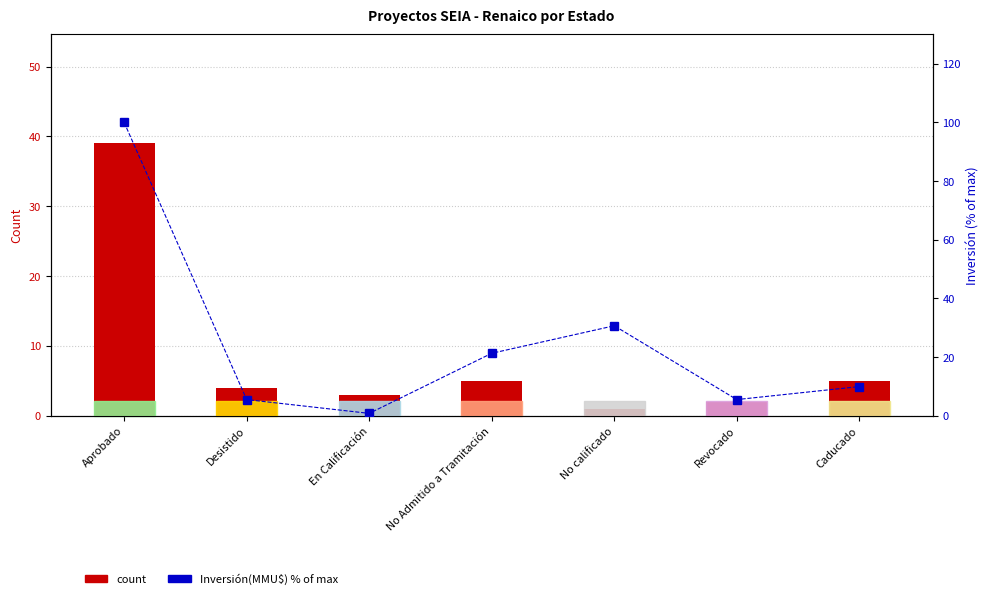

What is the smallest value displayed?

0.8